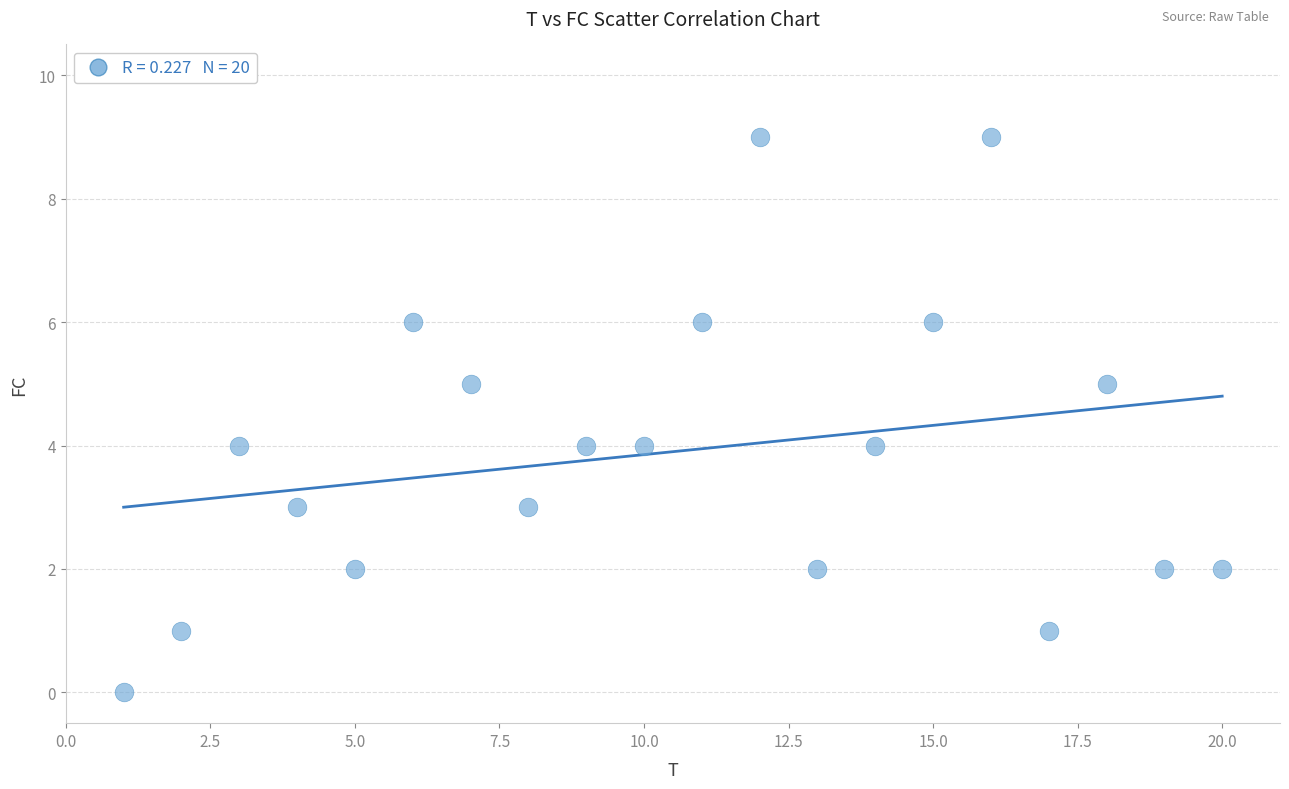

What is the range of X values (max minus min)?

19